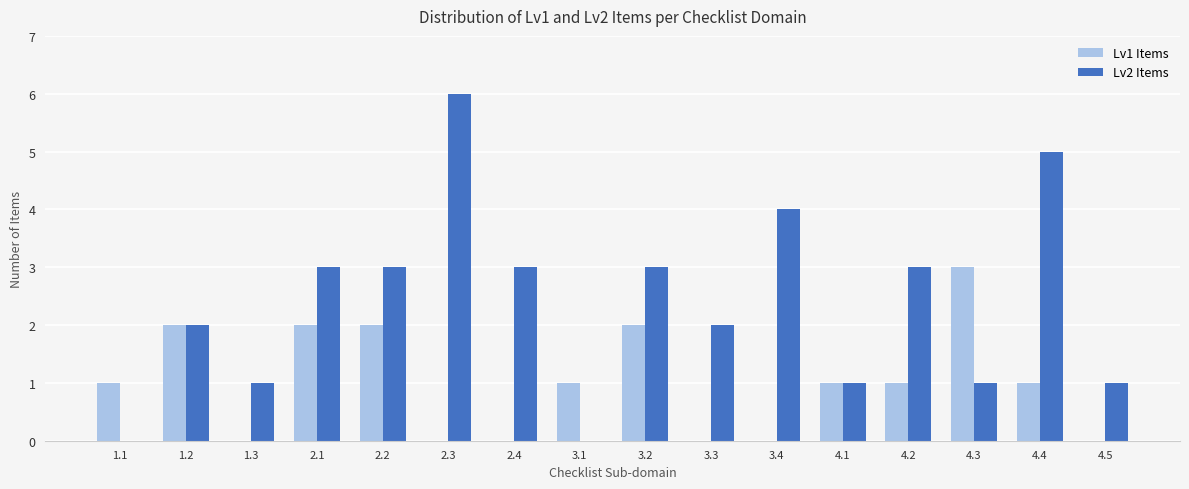

How many data points does each series have?

16